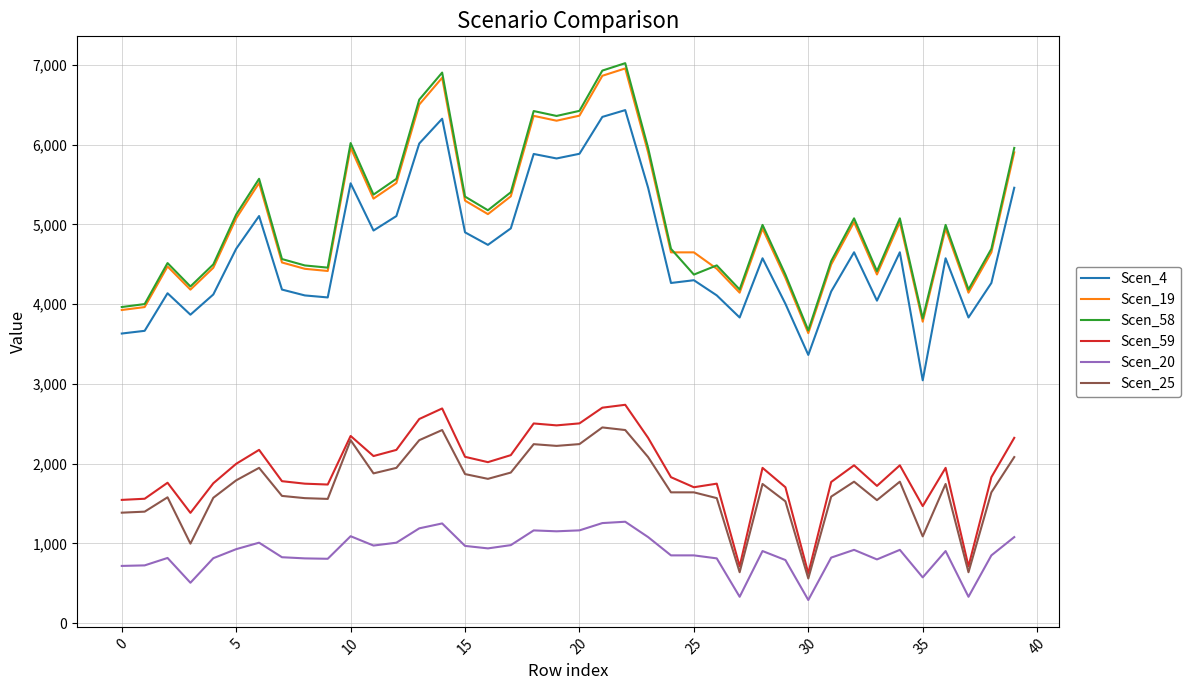

True or false: Scen_4 and Scen_25 cross at least once.

False